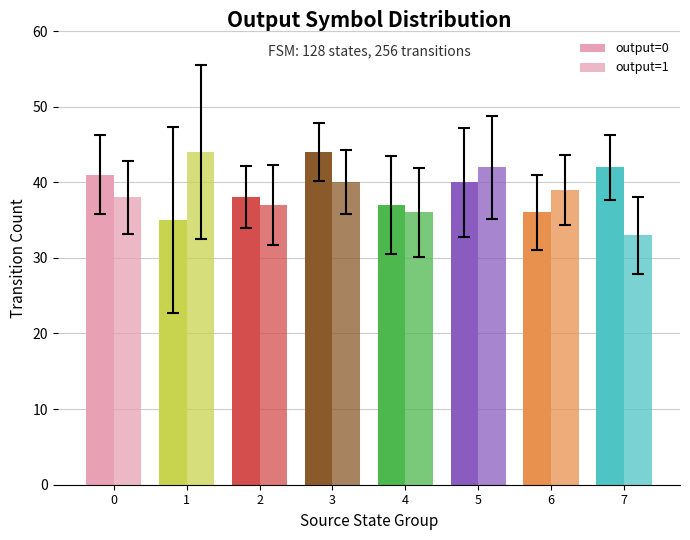

What is the spread (max minus min) of values at 1?

9